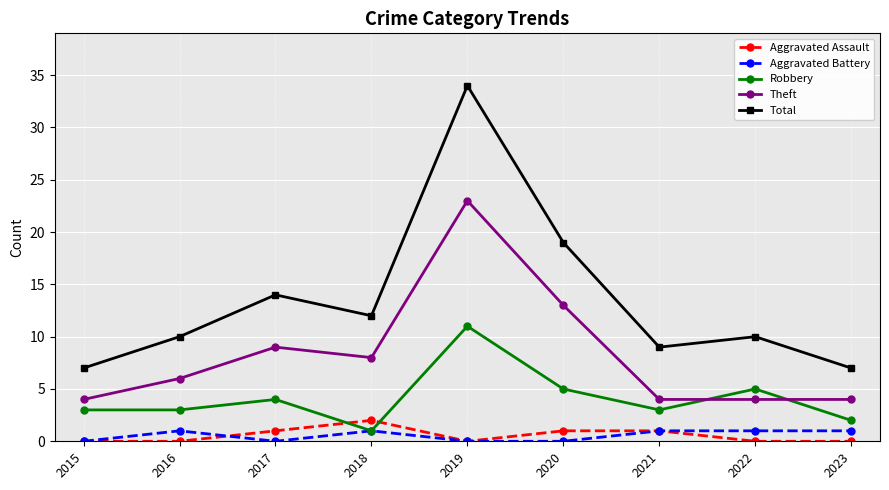

How many Robbery values are between 3 and 5?

6